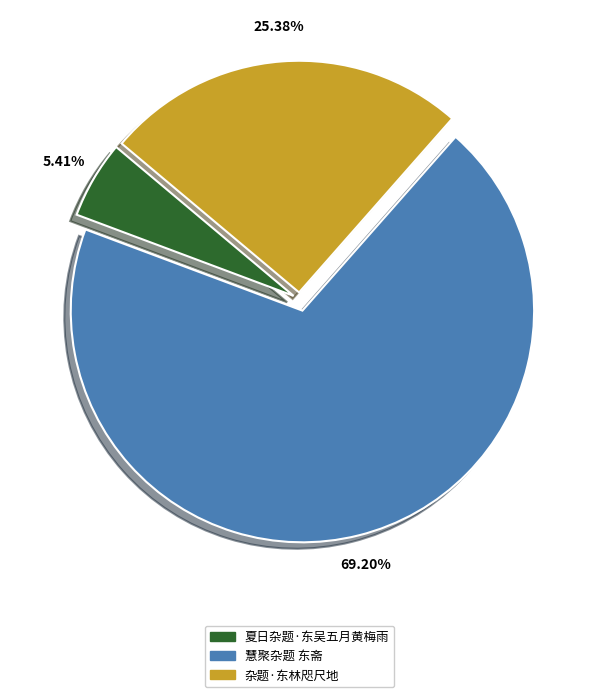

What is the smallest slice in the pie chart?

夏日杂题·东吴五月黄梅雨